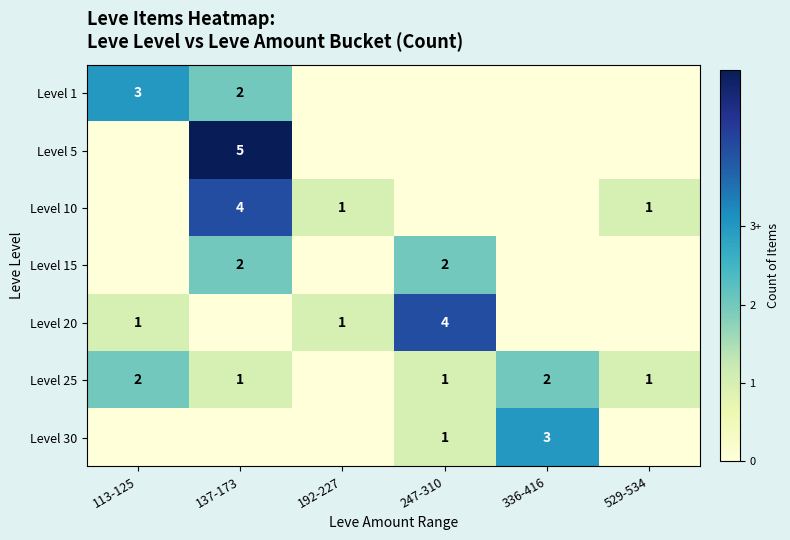

Is it true that Level 25 equals 1 at 336-416?

False